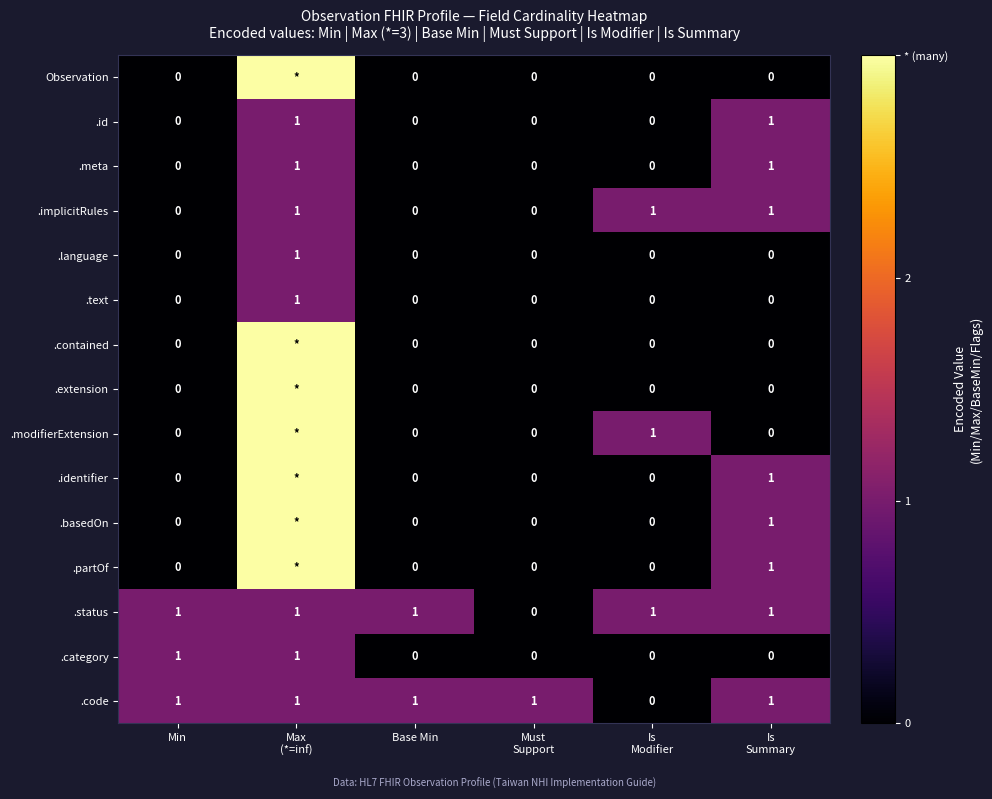

Which has a higher value, Must
Support or Is
Modifier?

Must
Support